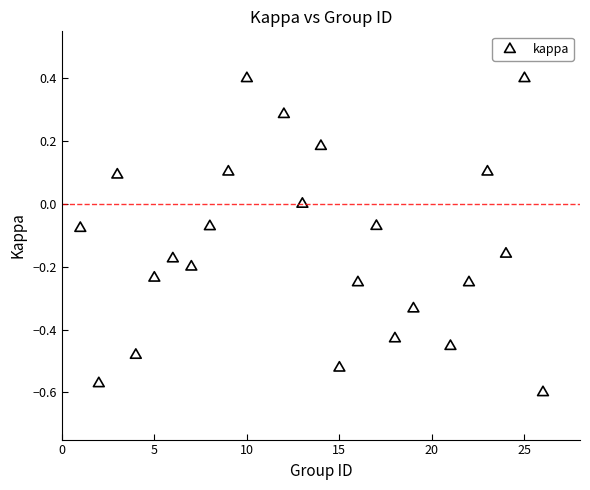

What is the range of X values (max minus min)?

25.0